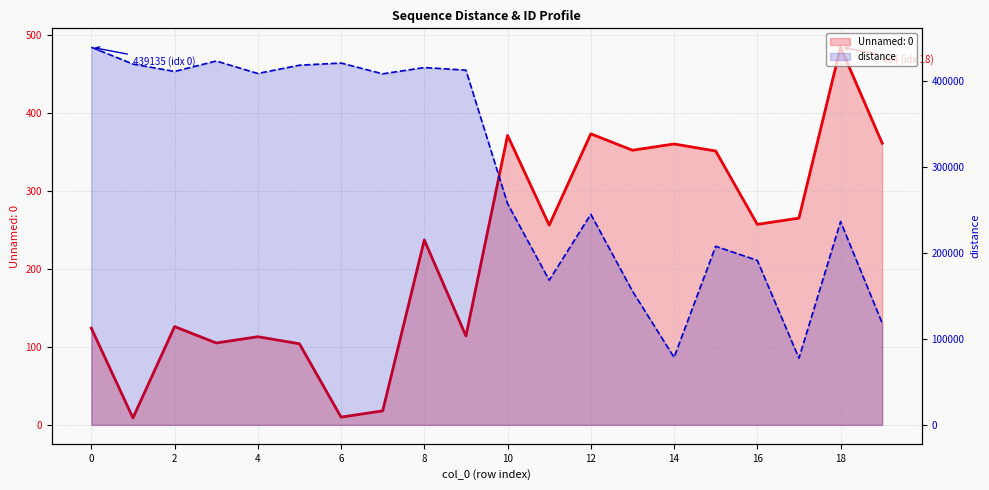

The value at 10 is 151865.4. True or false?

False